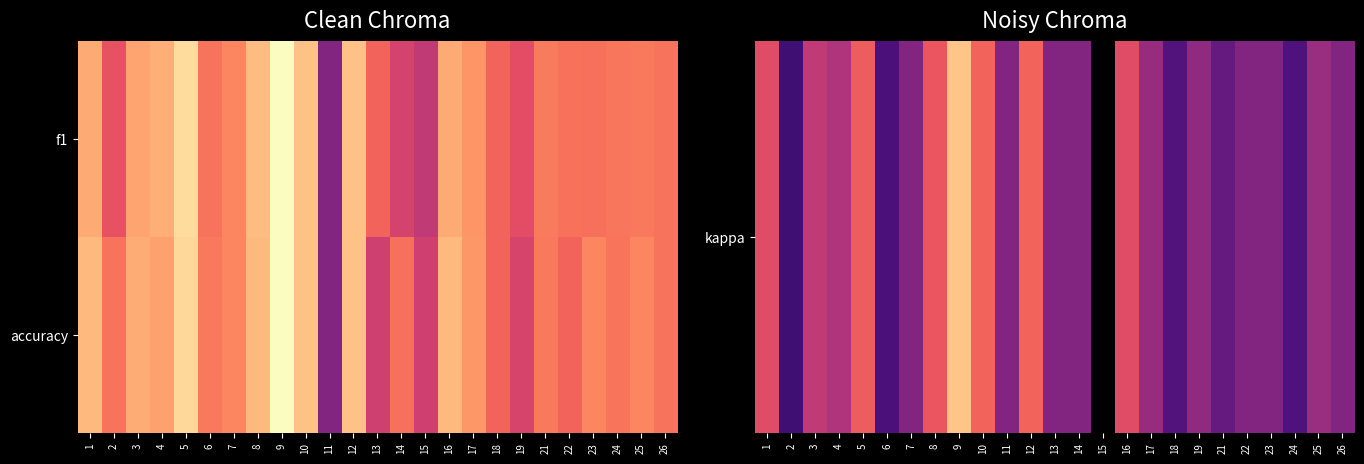

At how many categories does at least one series exceed 0?

25